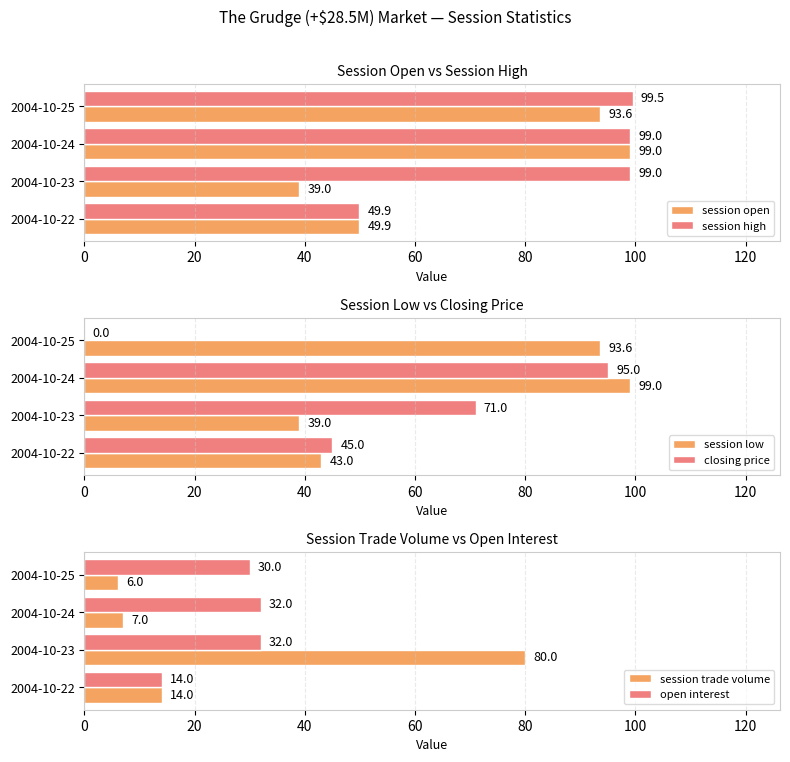

At which label is session high closest to 74?

2004-10-22